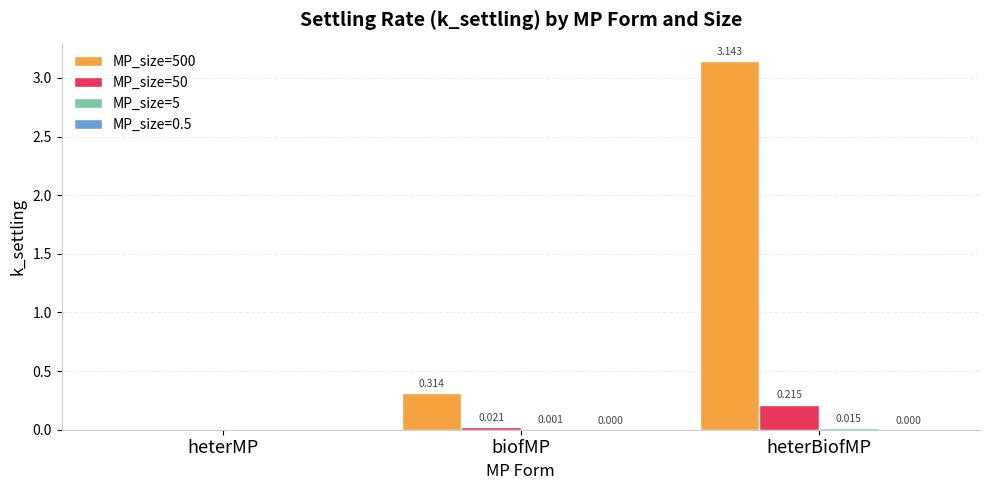

At which category does the chart reach its peak across all series?

heterBiofMP